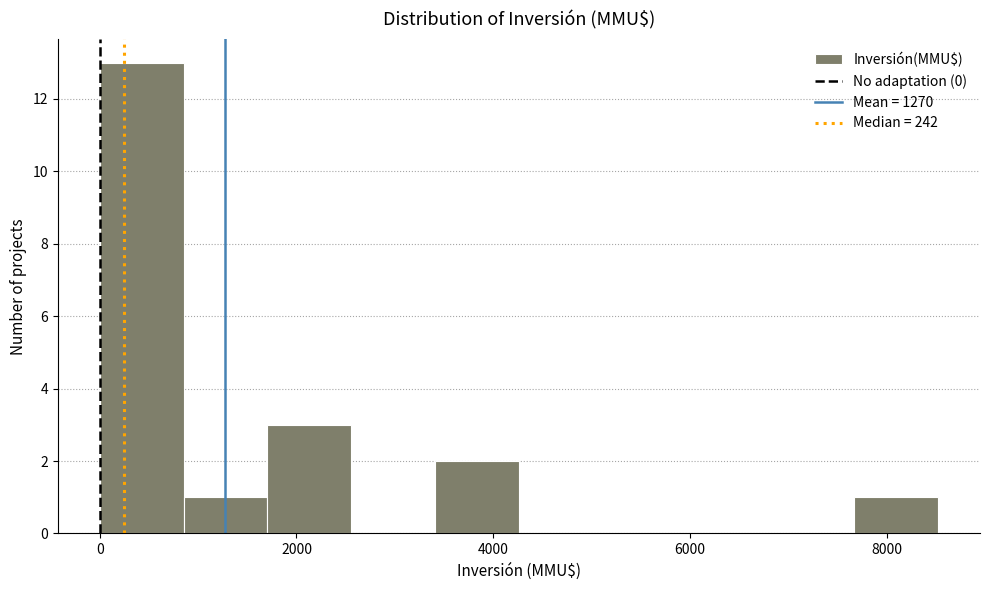

Over which range of the x-axis is the bar tallest?

0 to 800